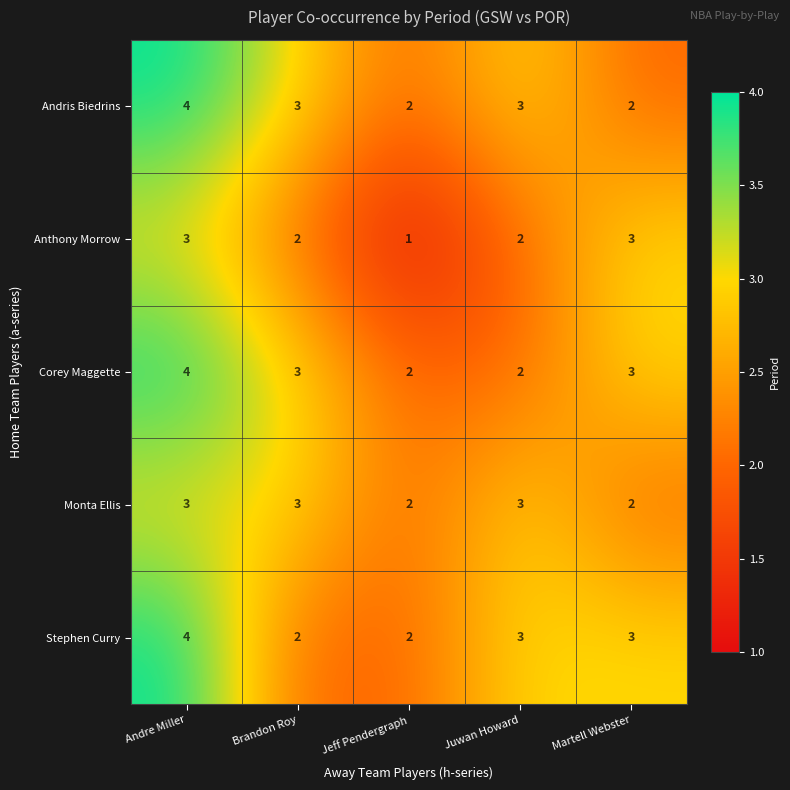

At which label does Stephen Curry reach its peak?

Andre Miller